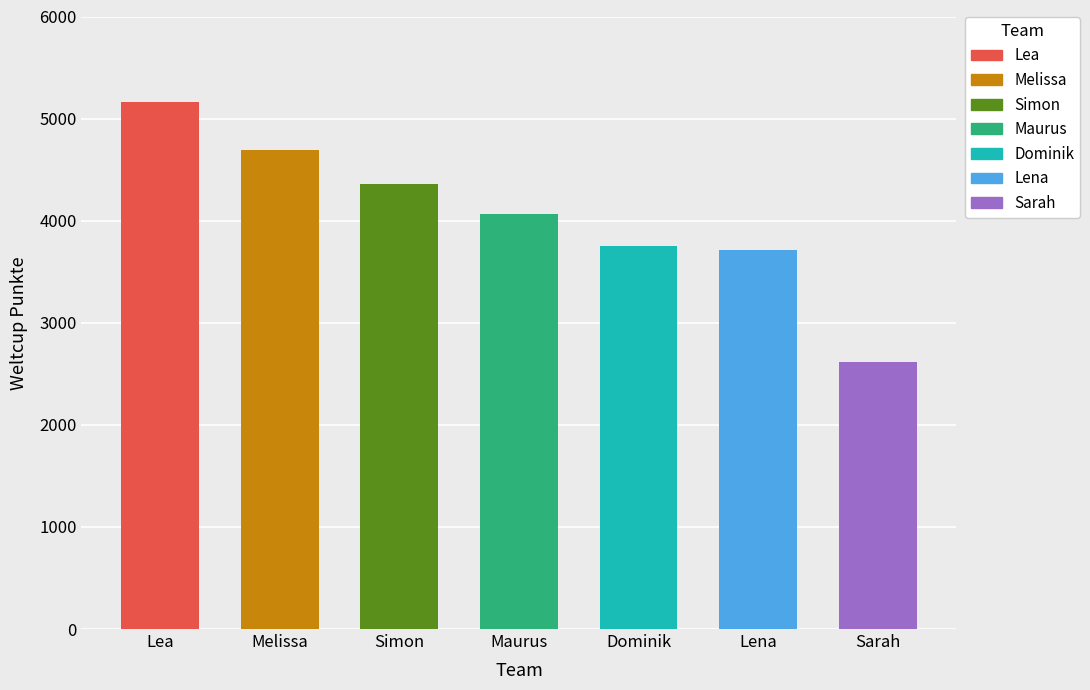

List the labels in order of value, largest first.

Lea, Melissa, Simon, Maurus, Dominik, Lena, Sarah